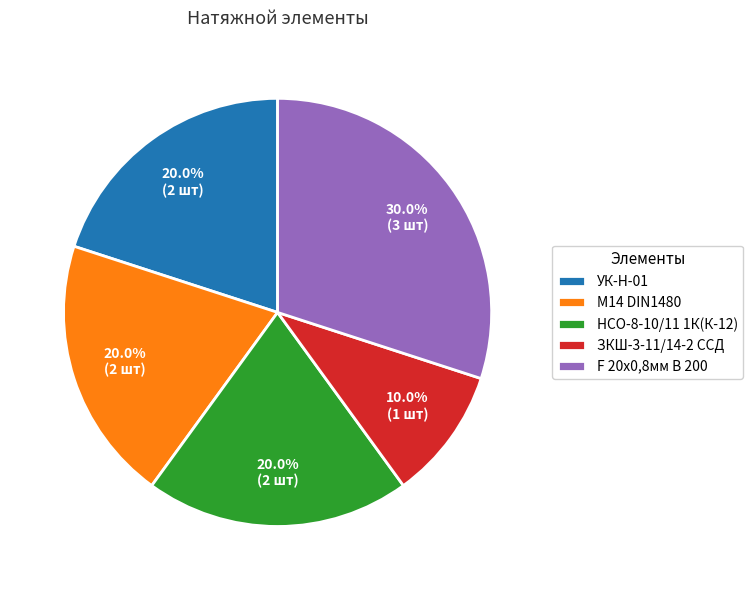

What is the ratio of the value at УК-Н-01 to the value at НСО-8-10/11 1К(К-12)?

1.0